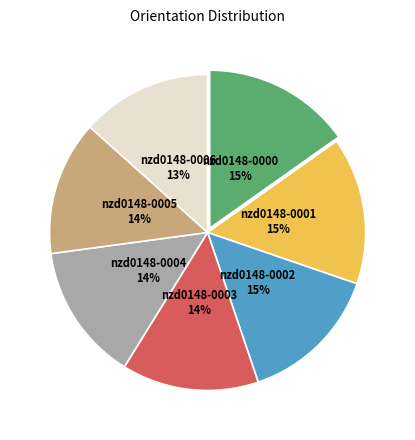

Does any single category account for the majority?

No